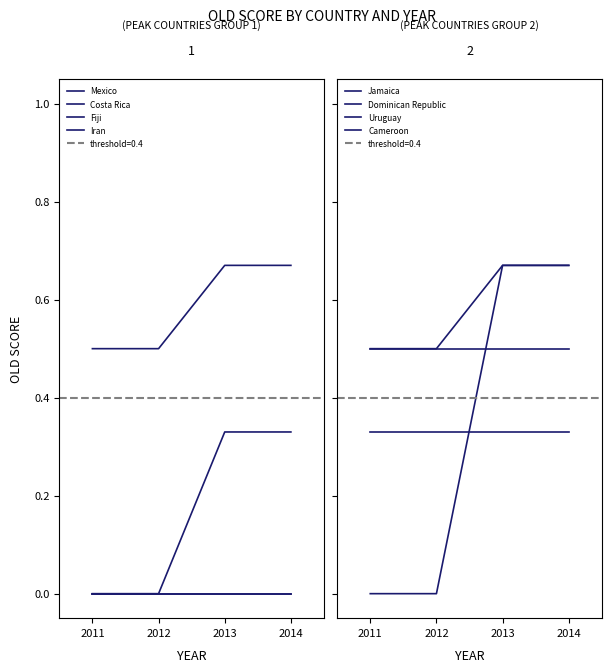

Does the chart have visible grid lines?

No